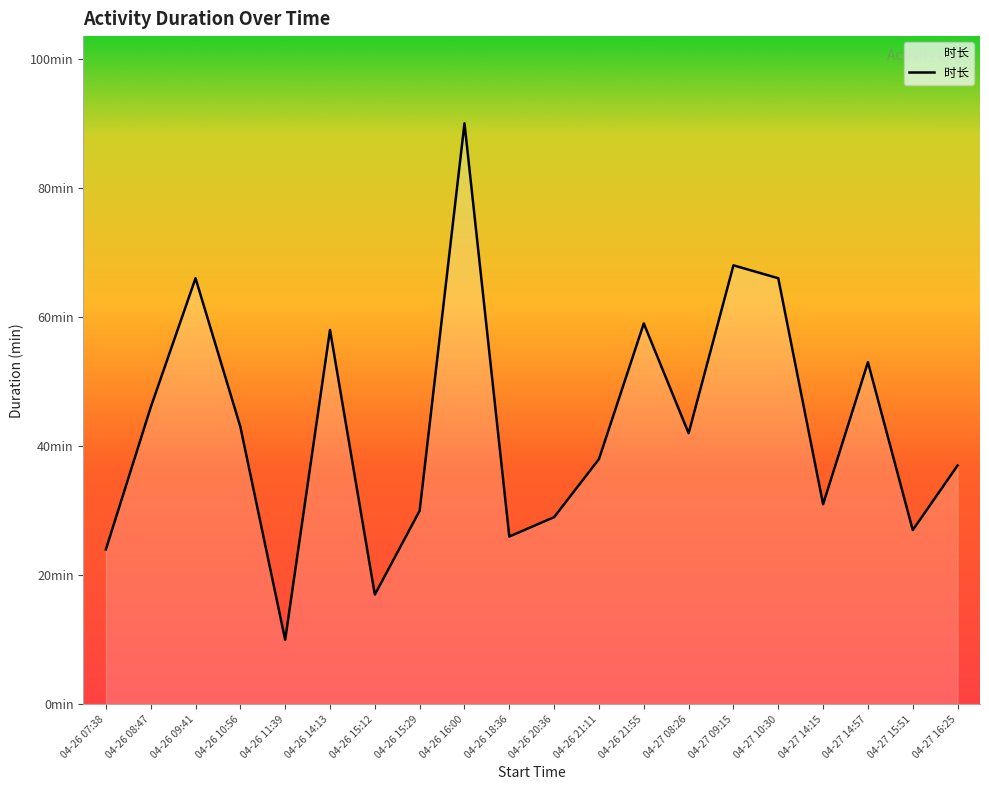

What is the maximum value shown in the chart?

90